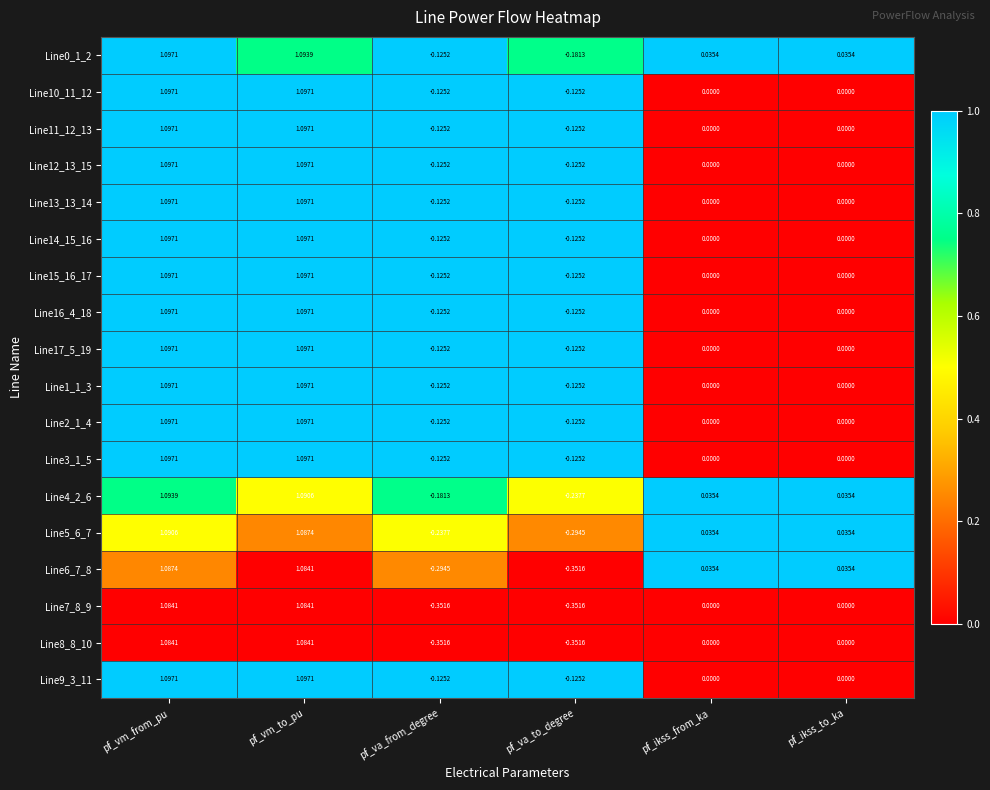

At which label does Line16_4_18 first exceed 0?

pf_vm_from_pu